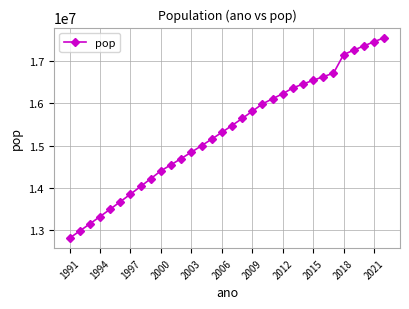

What is the difference between the second highest and second lowest values?

4487434